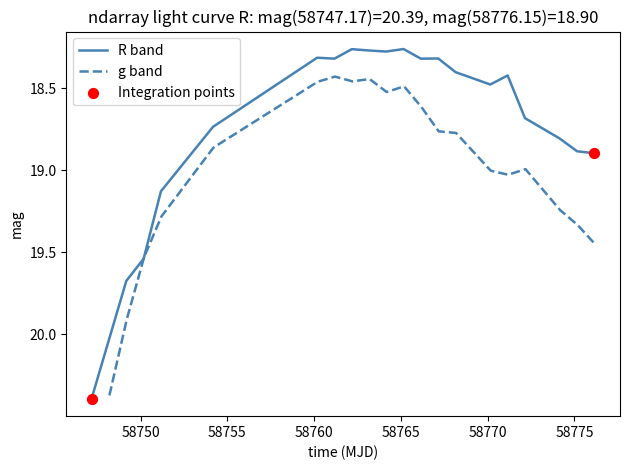

What is the highest value of the R band series?

20.4